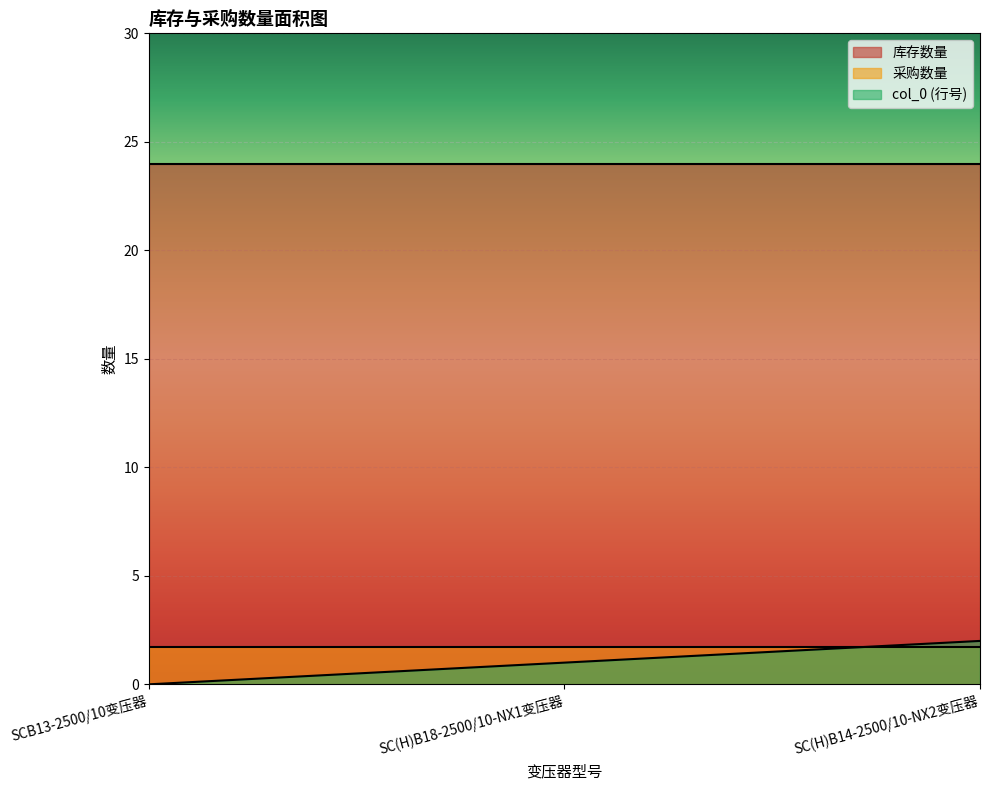

Which category has the highest value in the 库存数量 series?

SCB13-2500/10变压器